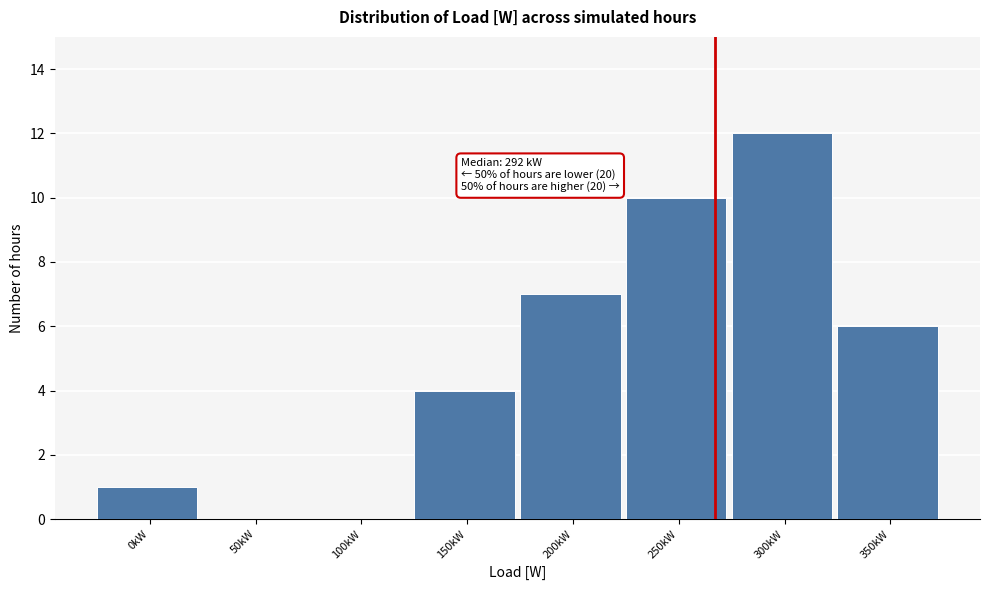

Reading left to right, transcribe all the data shown in this chart.

0kW=1	50kW=0	100kW=0	150kW=4	200kW=7	250kW=10	300kW=12	350kW=6